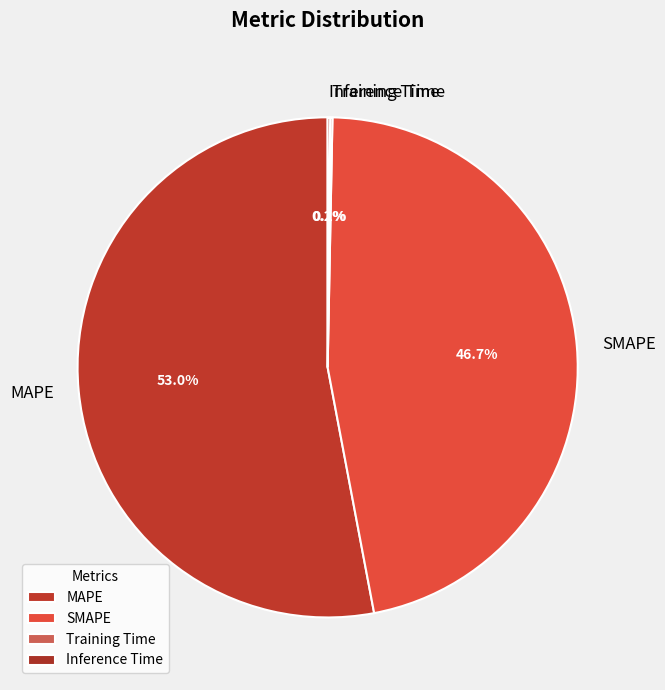

Which slice is the largest?

MAPE